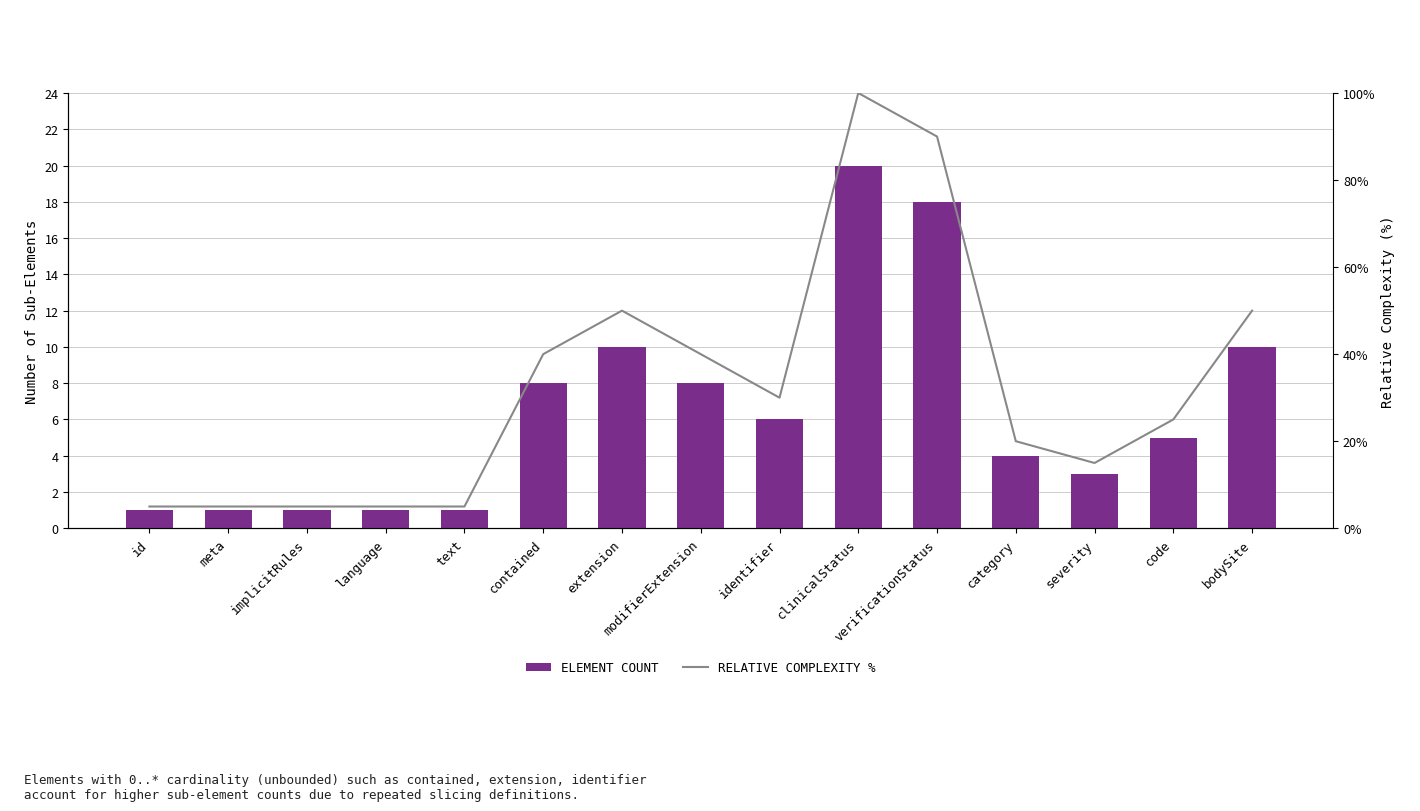

Does the chart contain any negative values?

No